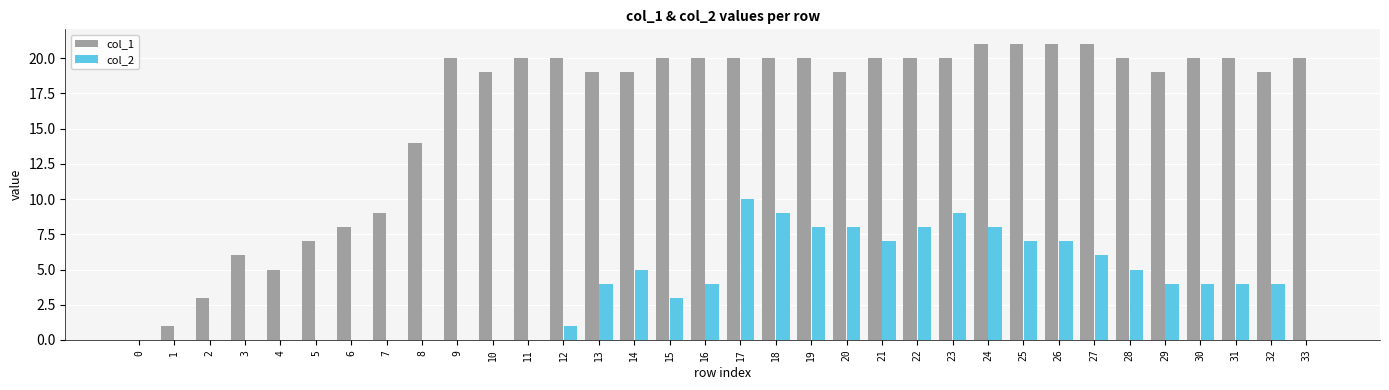

How many positive values does the col_1 series have?

33